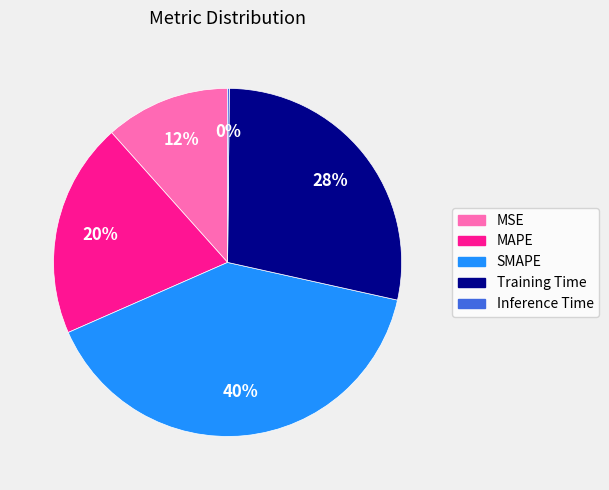

Is the sum of MAPE and Training Time greater than half?

No